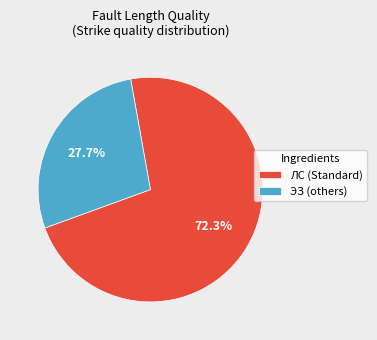

To the nearest percent, what is the difference between the largest and smallest slice percentages?

45%